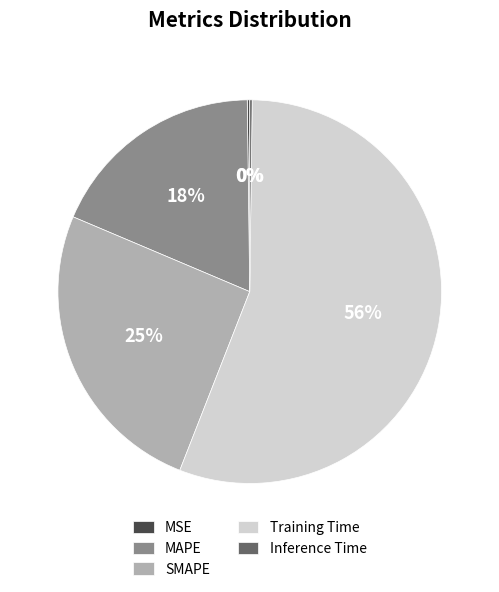

The SMAPE slice represents 40% of the pie. True or false?

False